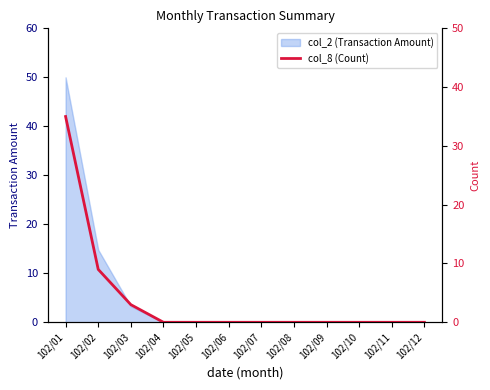

The value of col_2 (Transaction Amount) at 102/11 is 27.1. True or false?

False